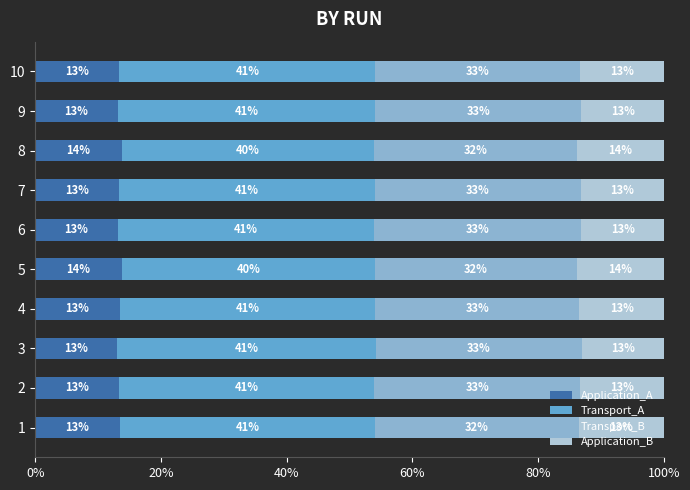

Read the Application_A value at 5.

13.8